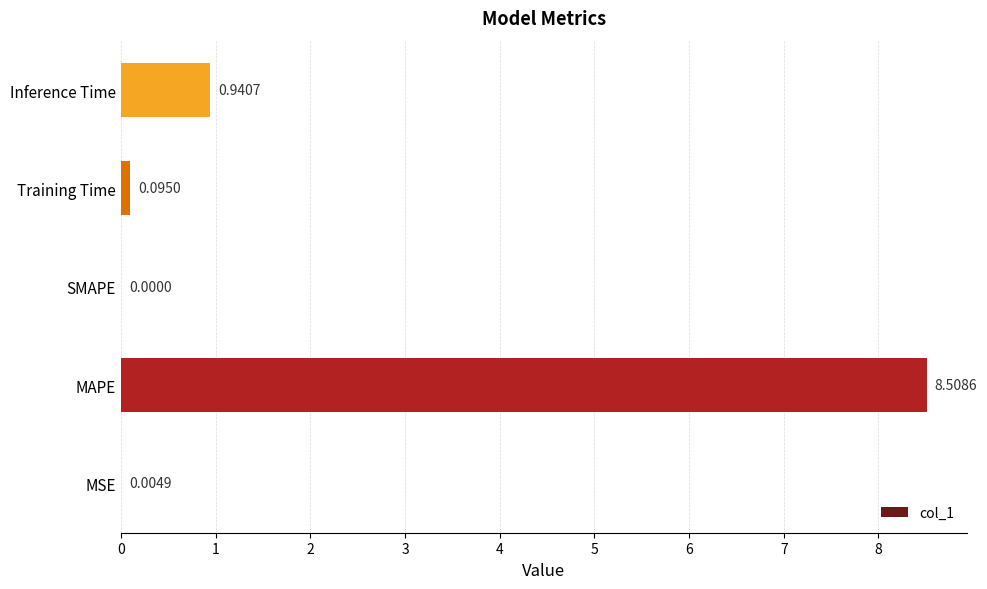

How many positive values are there?

4